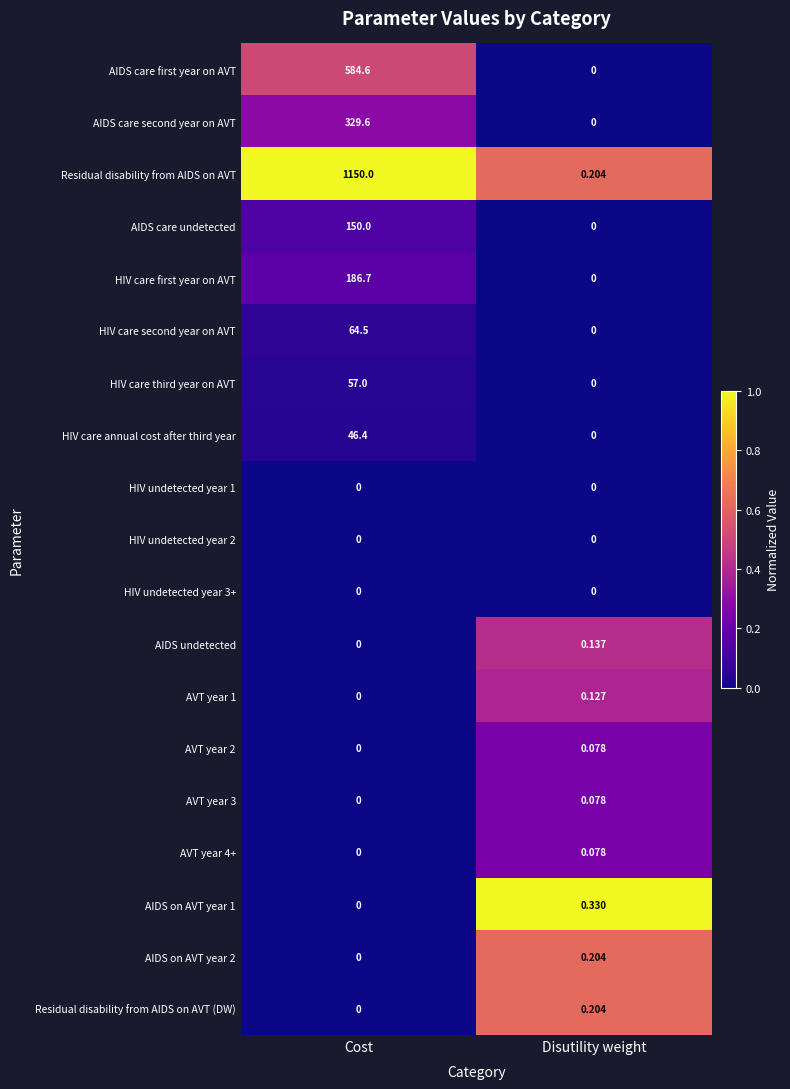

Is the value of HIV undetected year 3+ at Cost greater than the value of AIDS on AVT year 1 at Disutility weight?

No